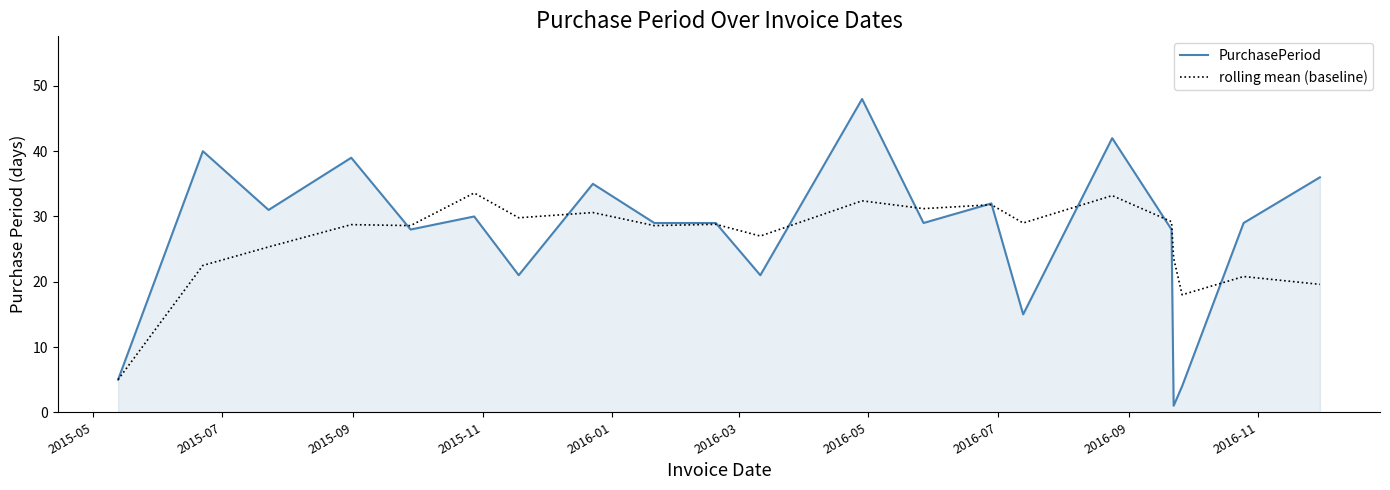

What is the greatest value displayed?

48.0